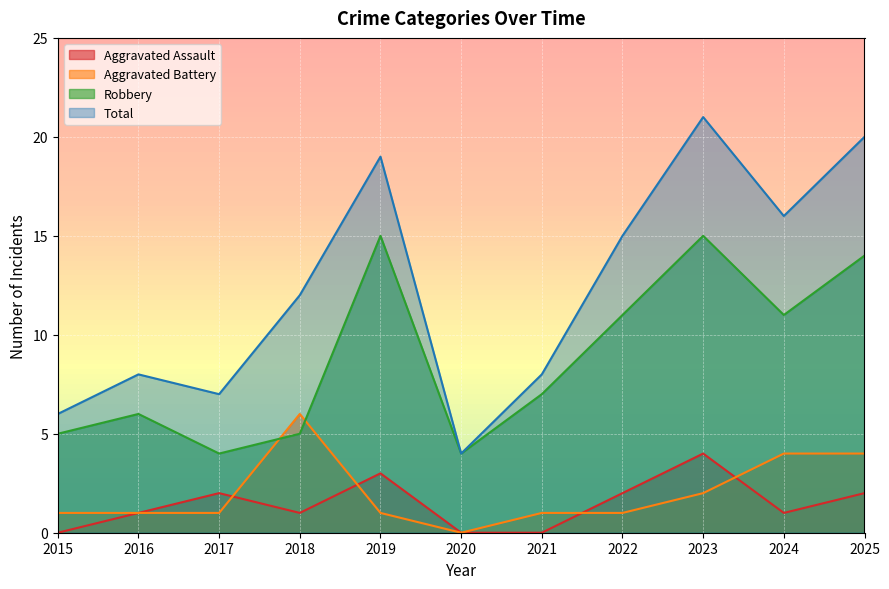

What is the maximum value shown in the chart?

21